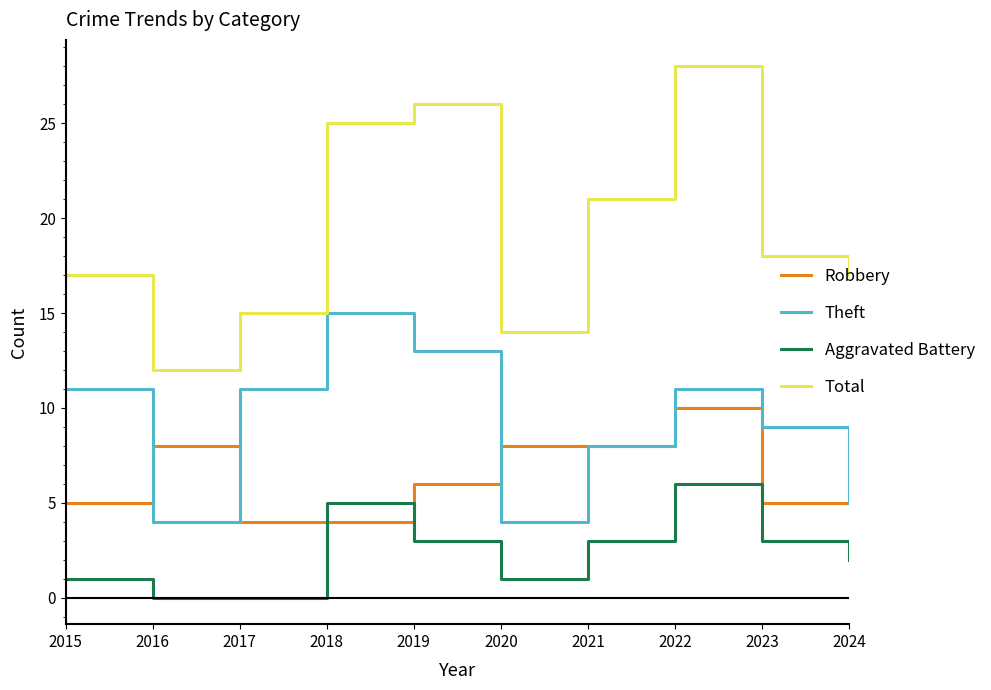

Is the value of Total at 2019 greater than the value of Theft at 2024?

Yes